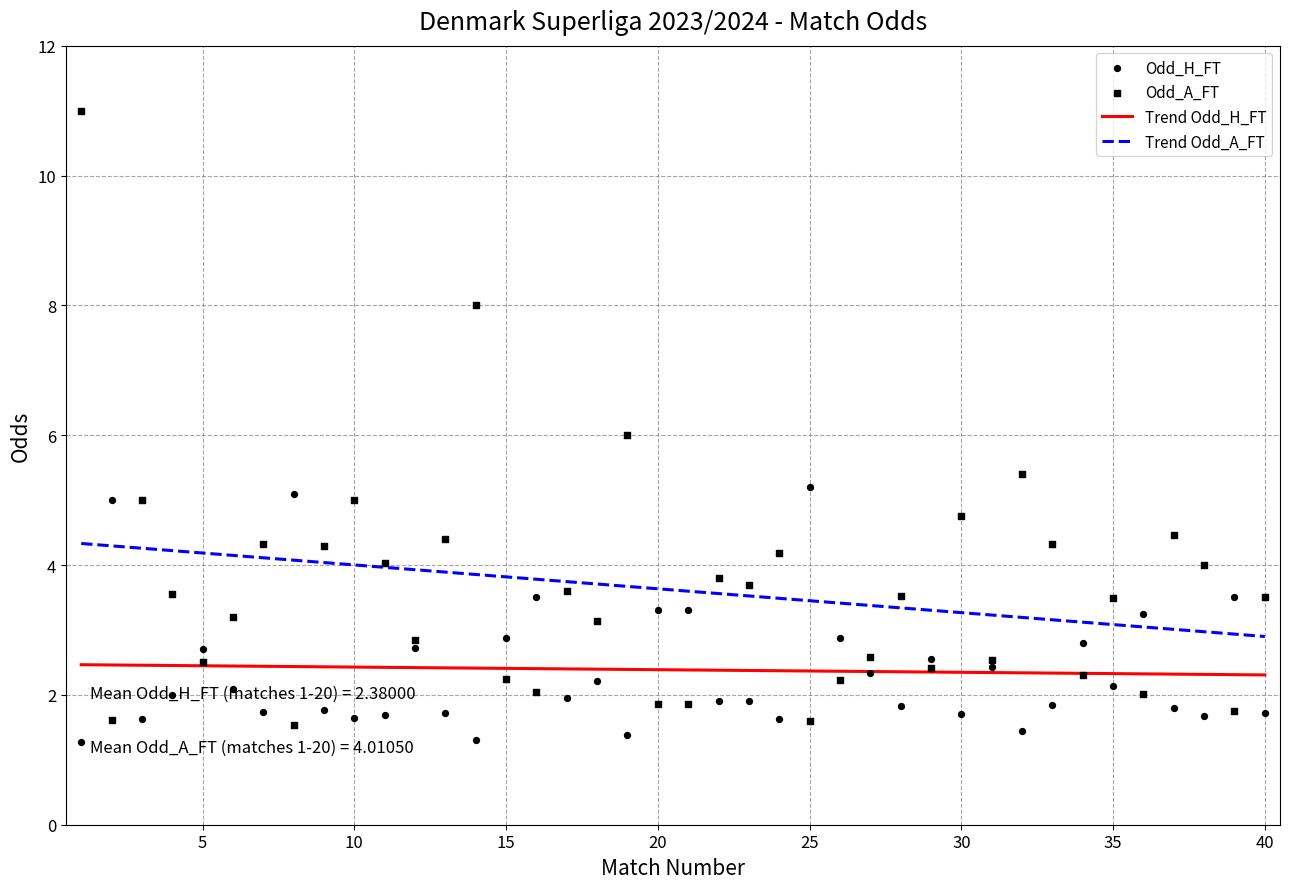

Is the value of Odd_H_FT at 25 greater than the value of Odd_A_FT at 20?

No